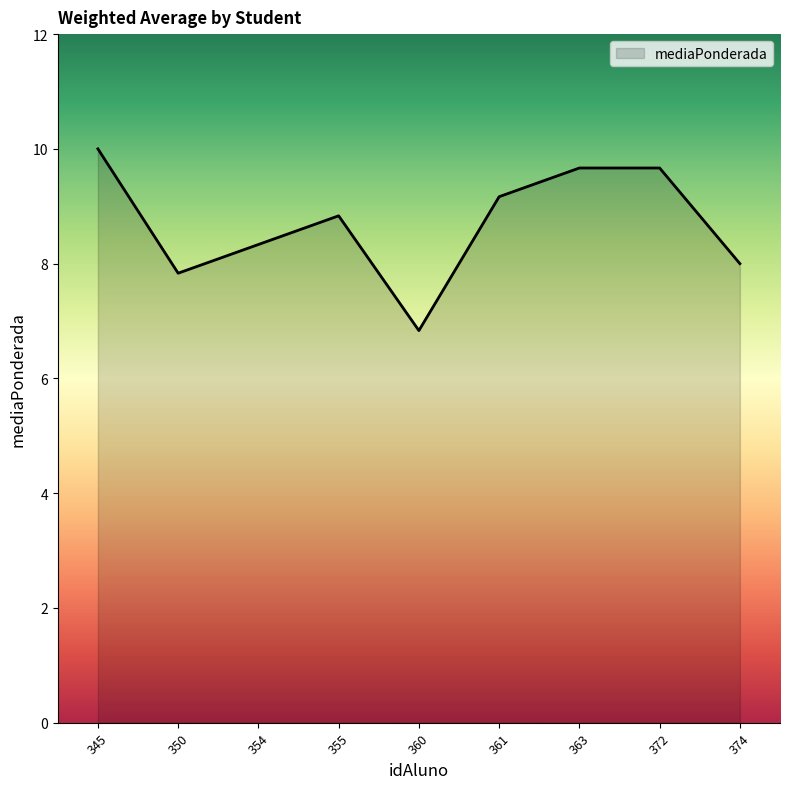

How many lines are shown in the chart?

1